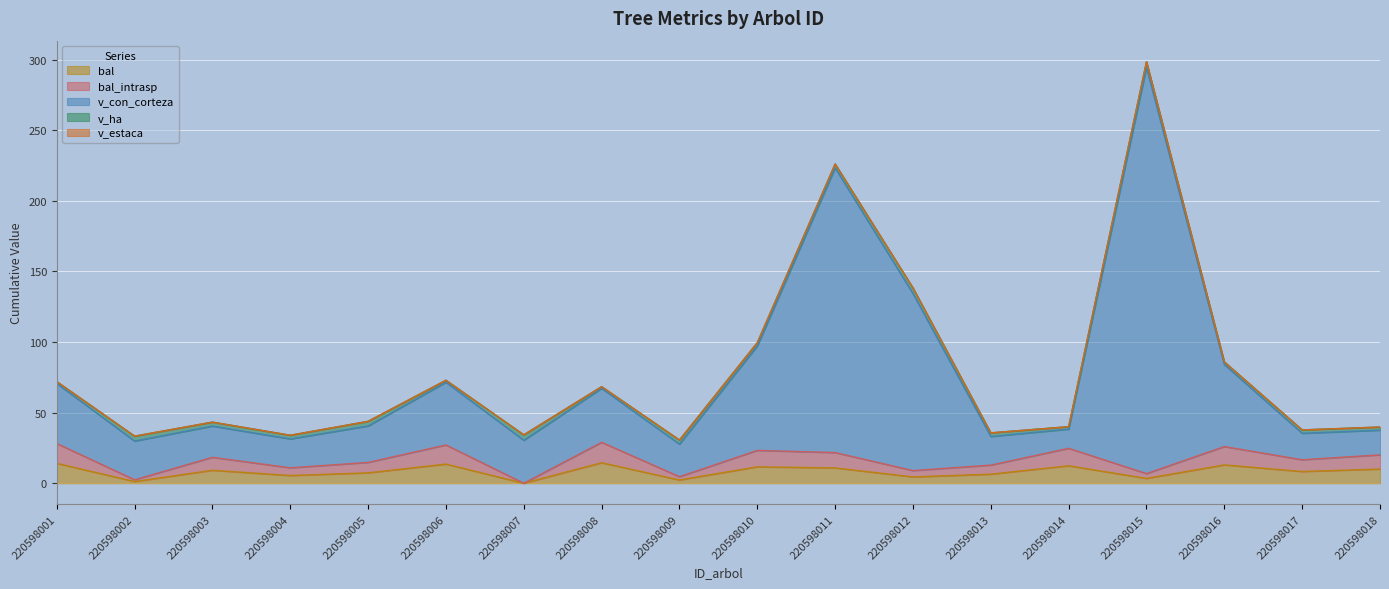

Rank the categories by bal value from highest to lowest.

220598008, 220598001, 220598006, 220598016, 220598014, 220598010, 220598011, 220598018, 220598003, 220598017, 220598005, 220598013, 220598004, 220598012, 220598015, 220598009, 220598002, 220598007